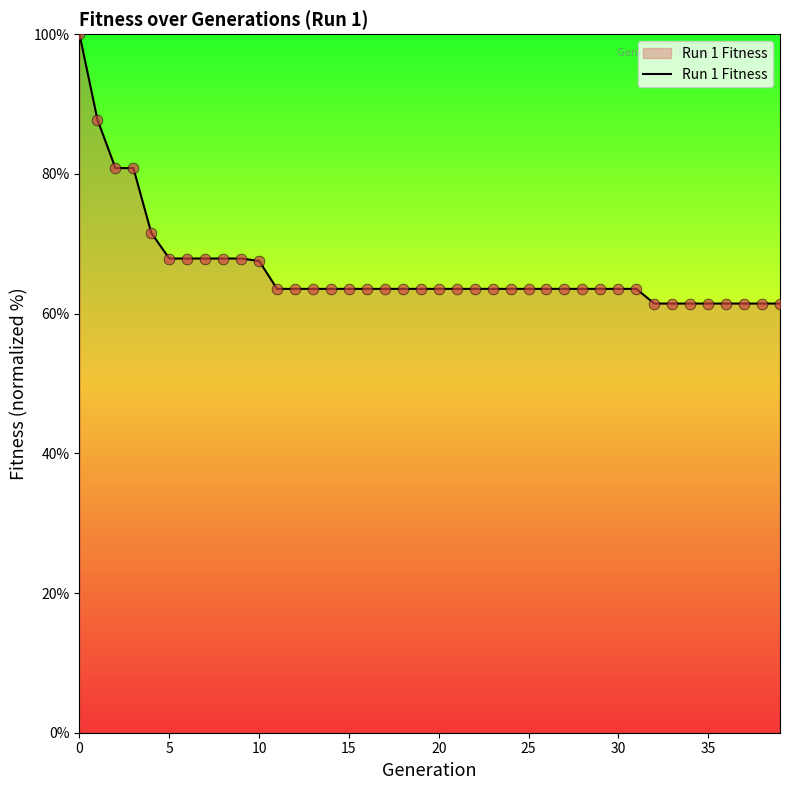

What is the difference between the maximum and minimum values?

38.6